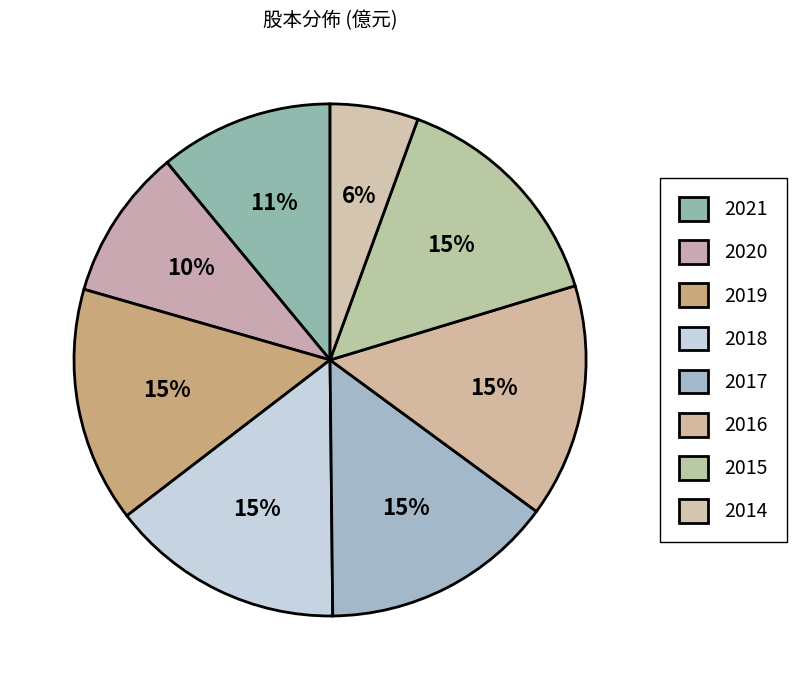

Does any single category account for the majority?

No